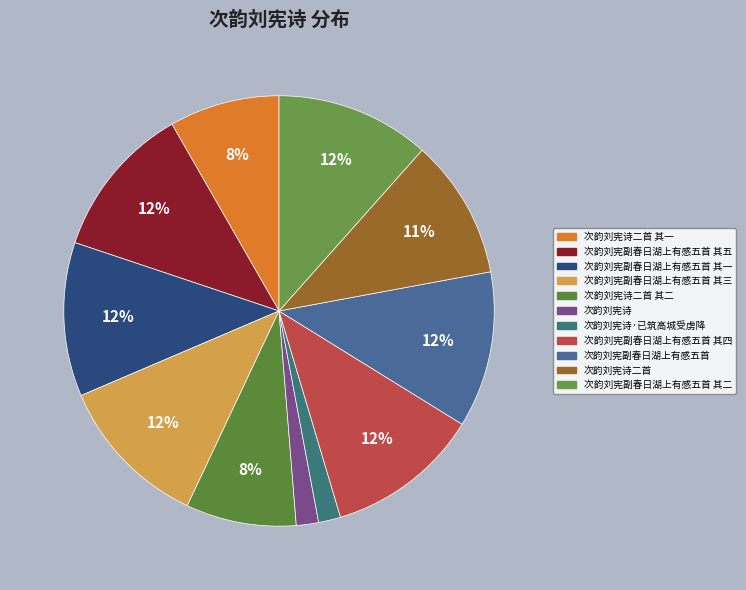

What is the ratio of the value at 次韵刘宪诗二首 其一 to the value at 次韵刘宪副春日湖上有感五首 其四?

0.7